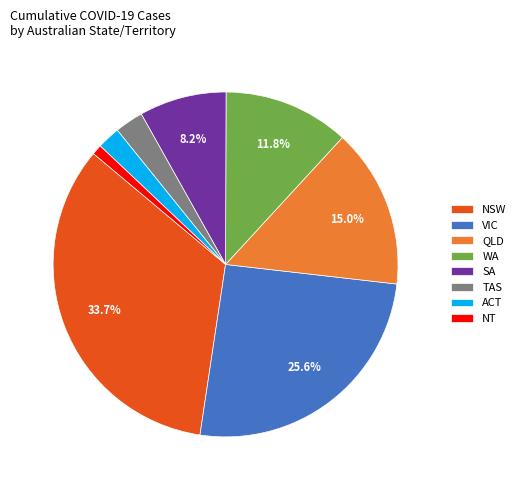

To the nearest percent, what portion does NSW represent?

34%